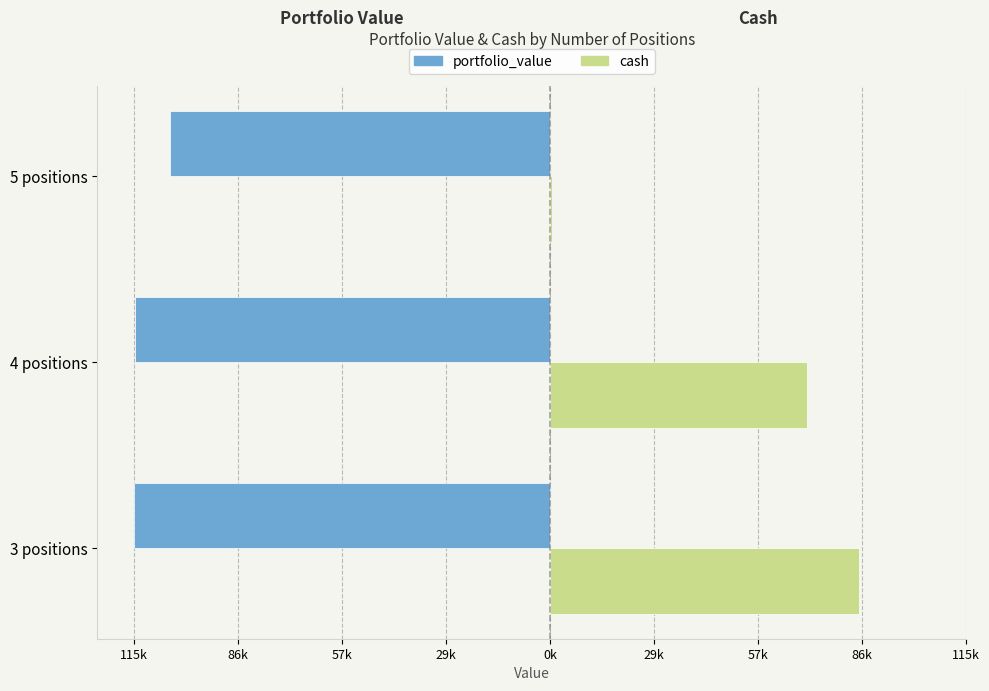

What are all the series names shown in the legend?

portfolio_value, cash